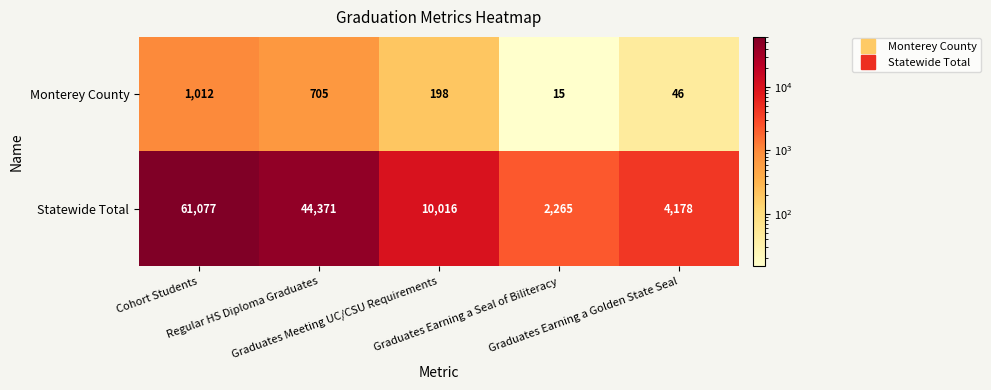

What is the average value of the Statewide Total series?

24381